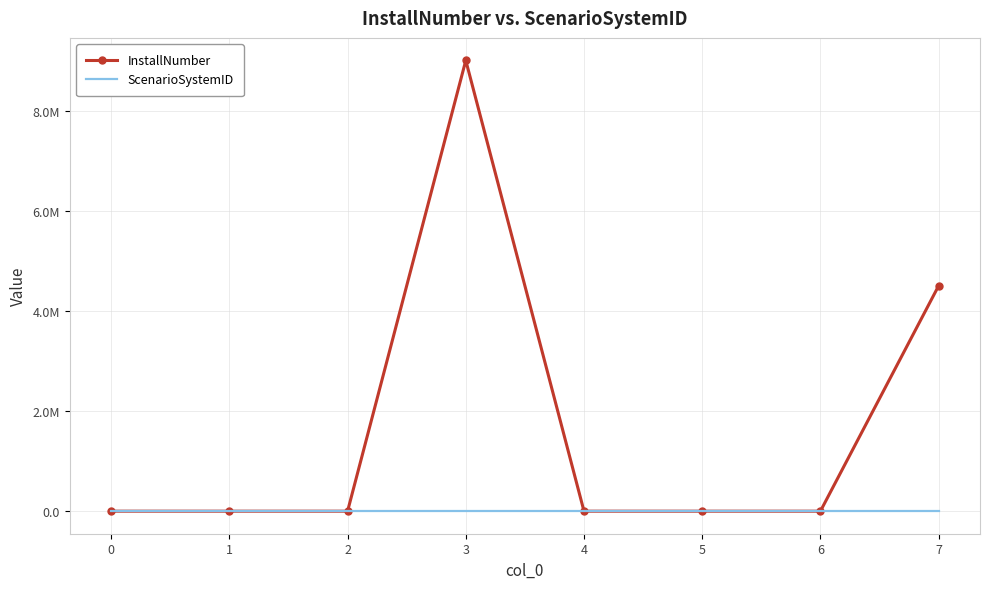

Rank the series by their maximum value, from lowest to highest.

ScenarioSystemID, InstallNumber